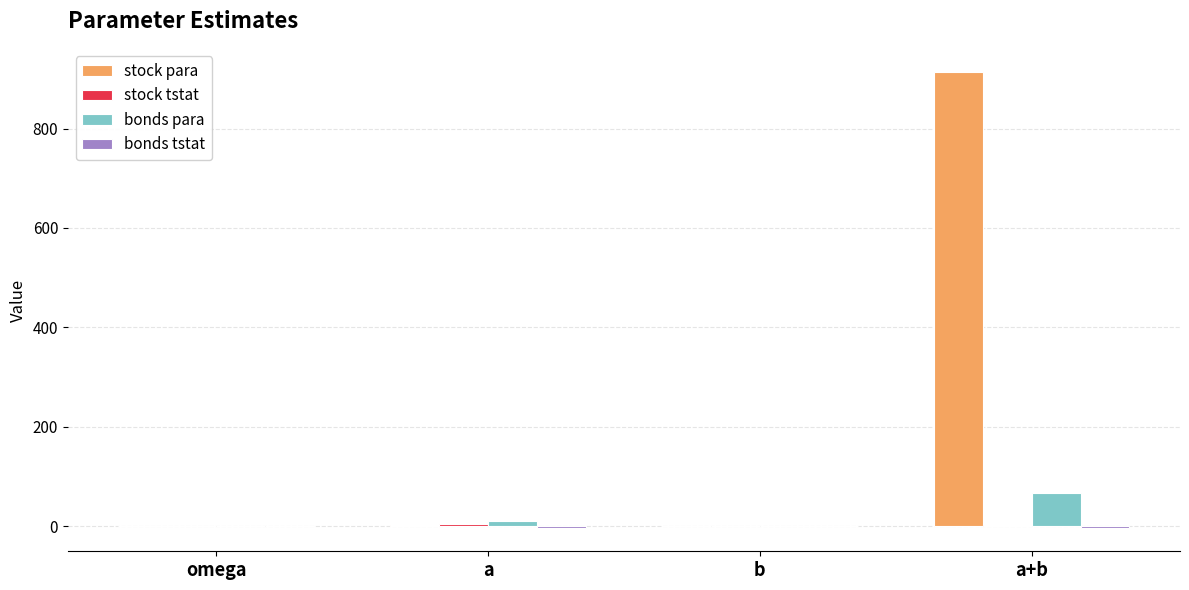

Which series changed the most between omega and a+b?

stock para